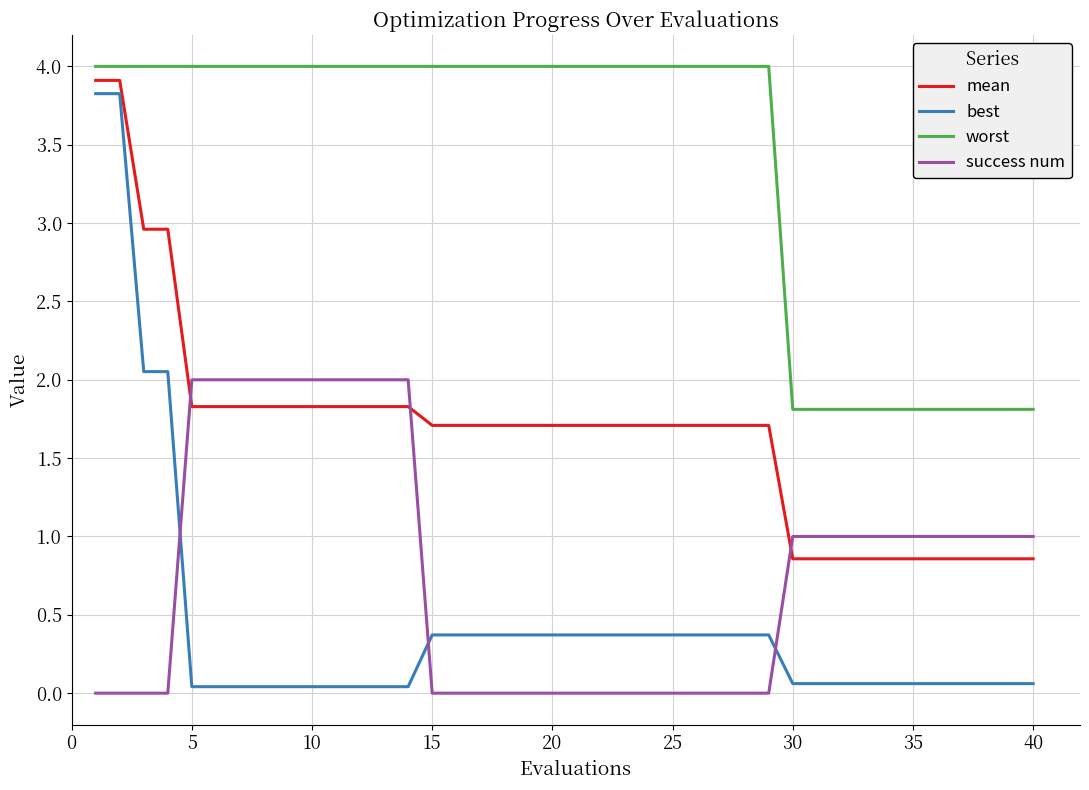

What is the sum of all success num values?

31.0